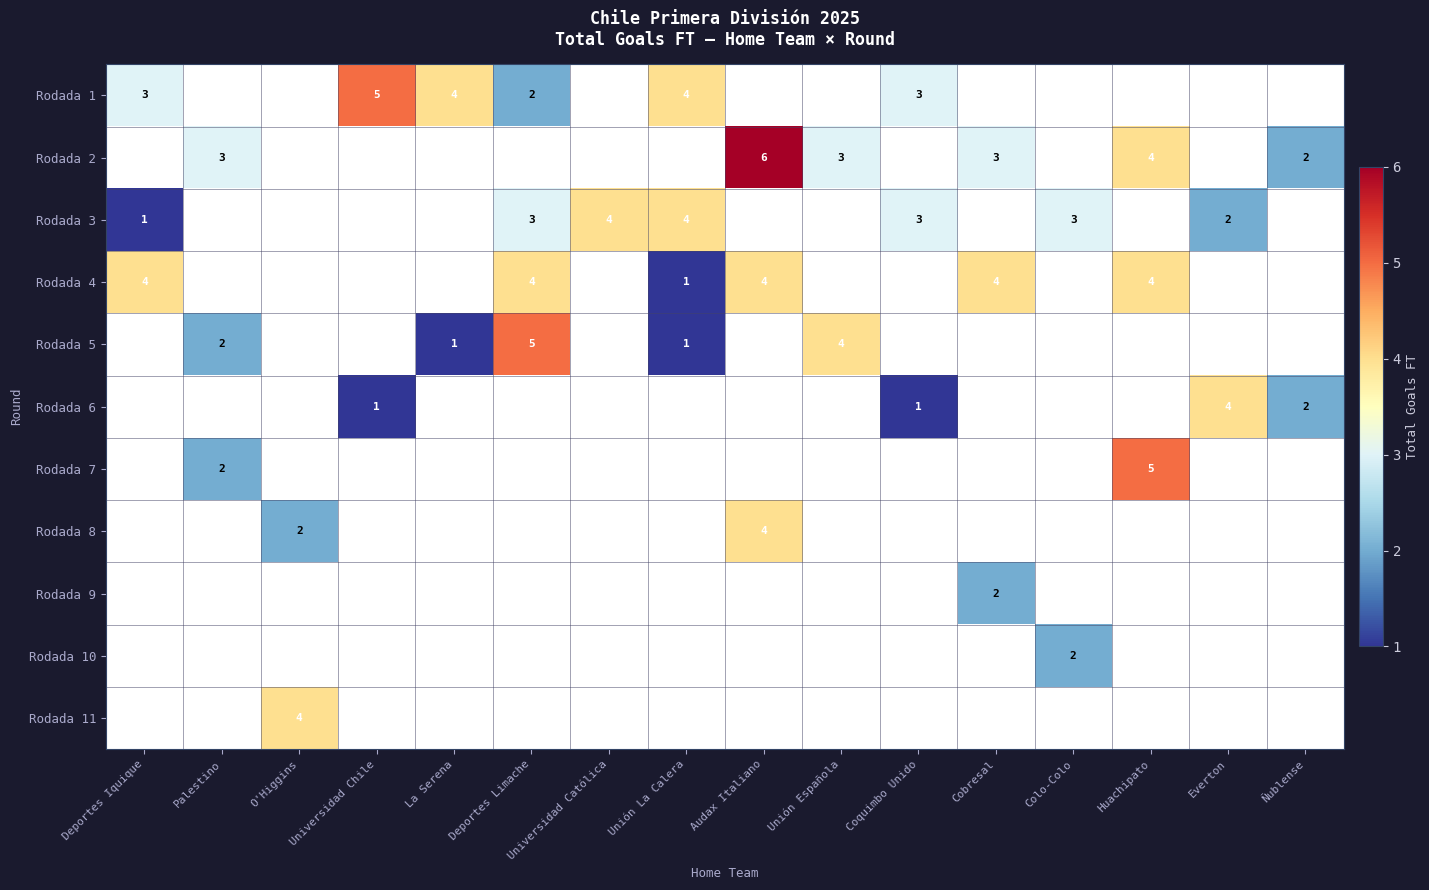

At which category is the sum across all series the highest?

Deportes Limache